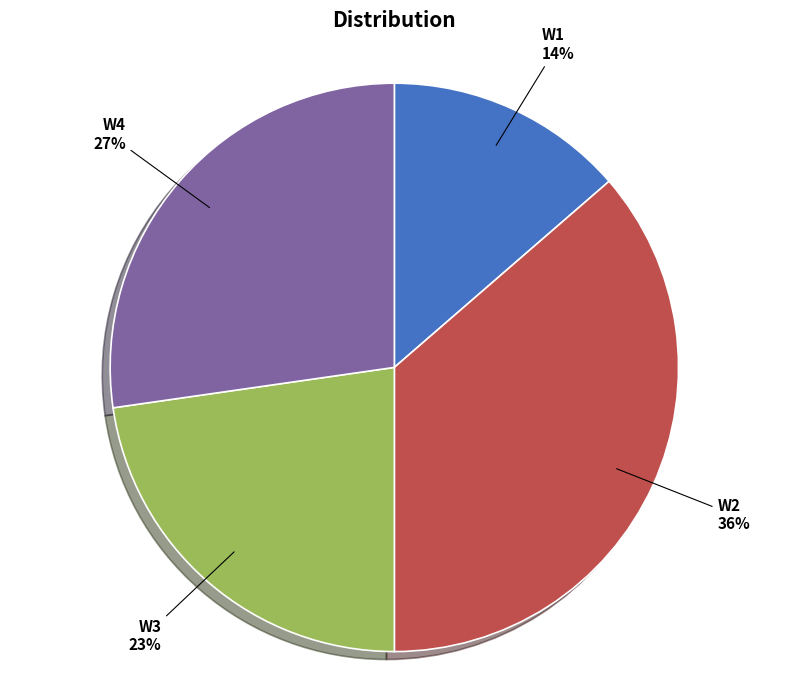

Does W3 represent more than half of the total?

No